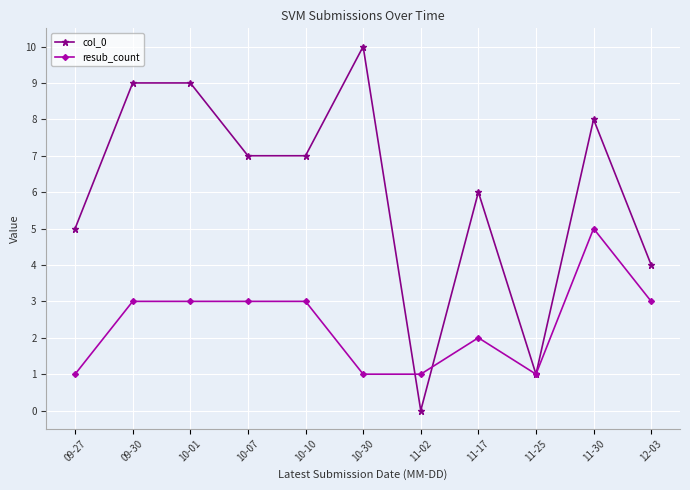

True or false: col_0 has more than 1 interior local peaks.

True